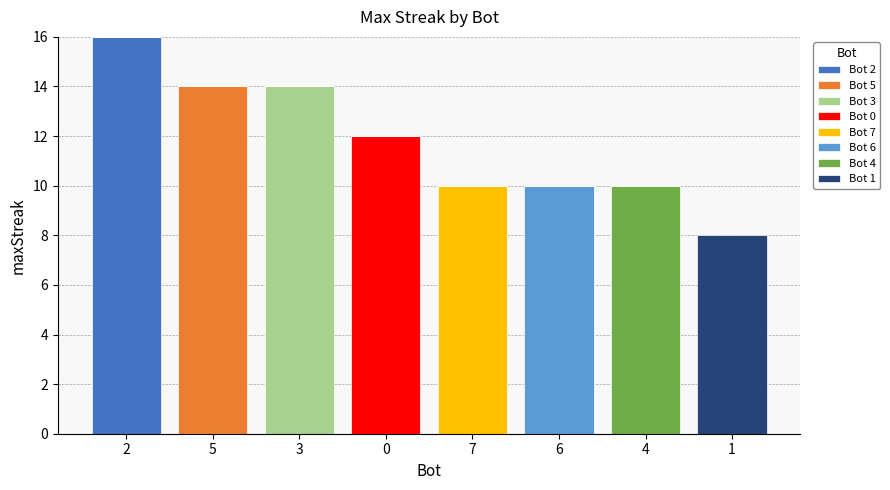

What is the total value across all series at 6?

10